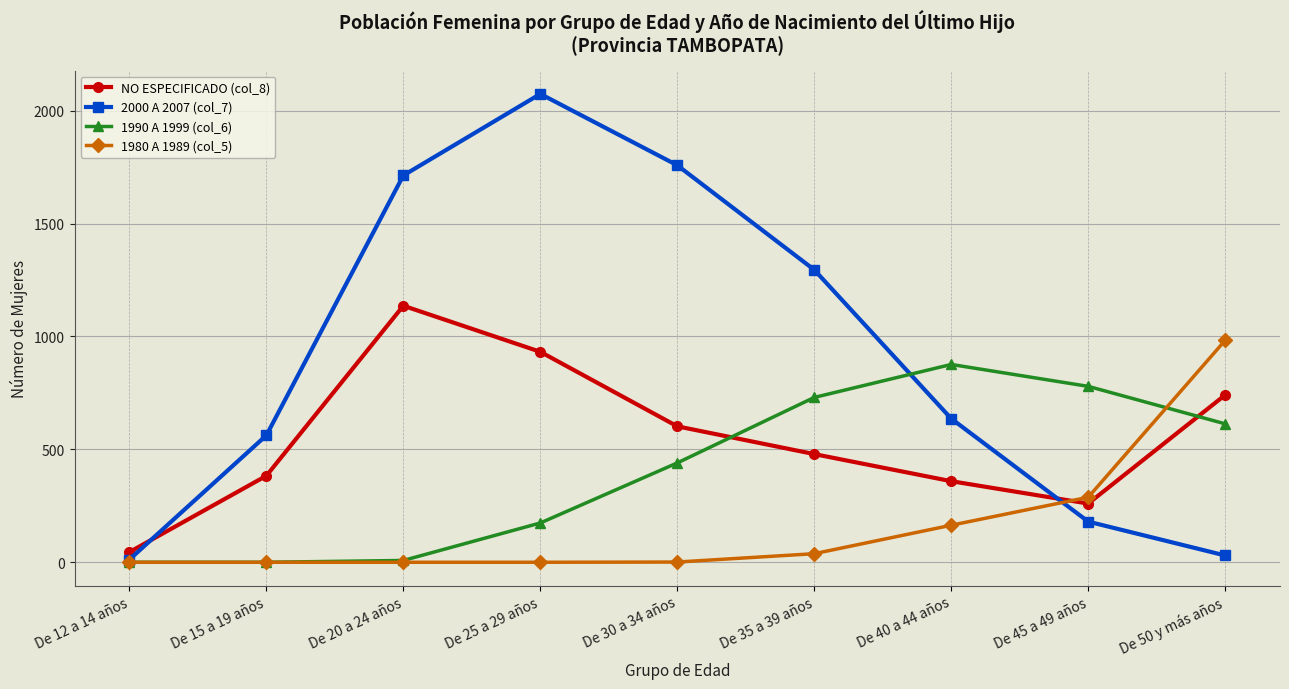

True or false: 1980 A 1989 (col_5) and NO ESPECIFICADO (col_8) intersect in this chart.

True